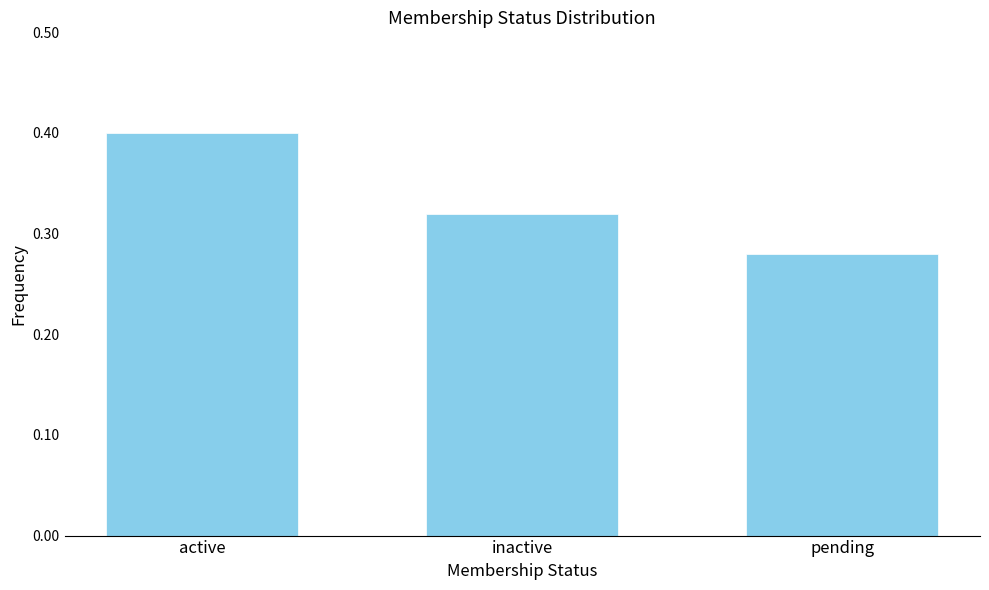

What is the greatest value displayed?

0.4